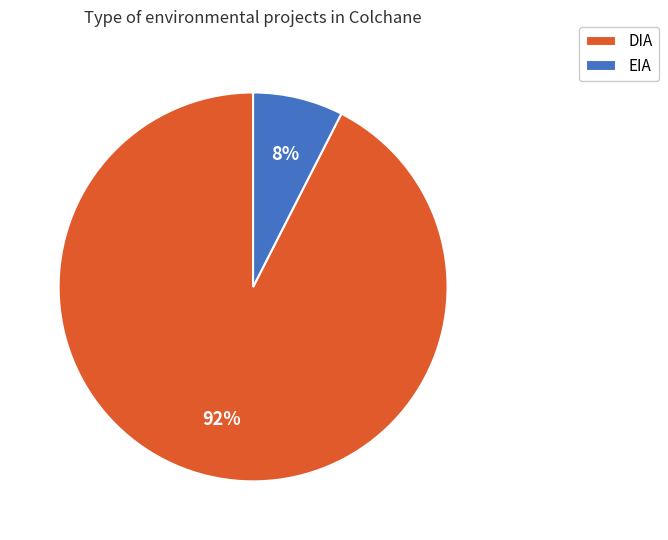

True or false: DIA accounts for 99% of the total.

False